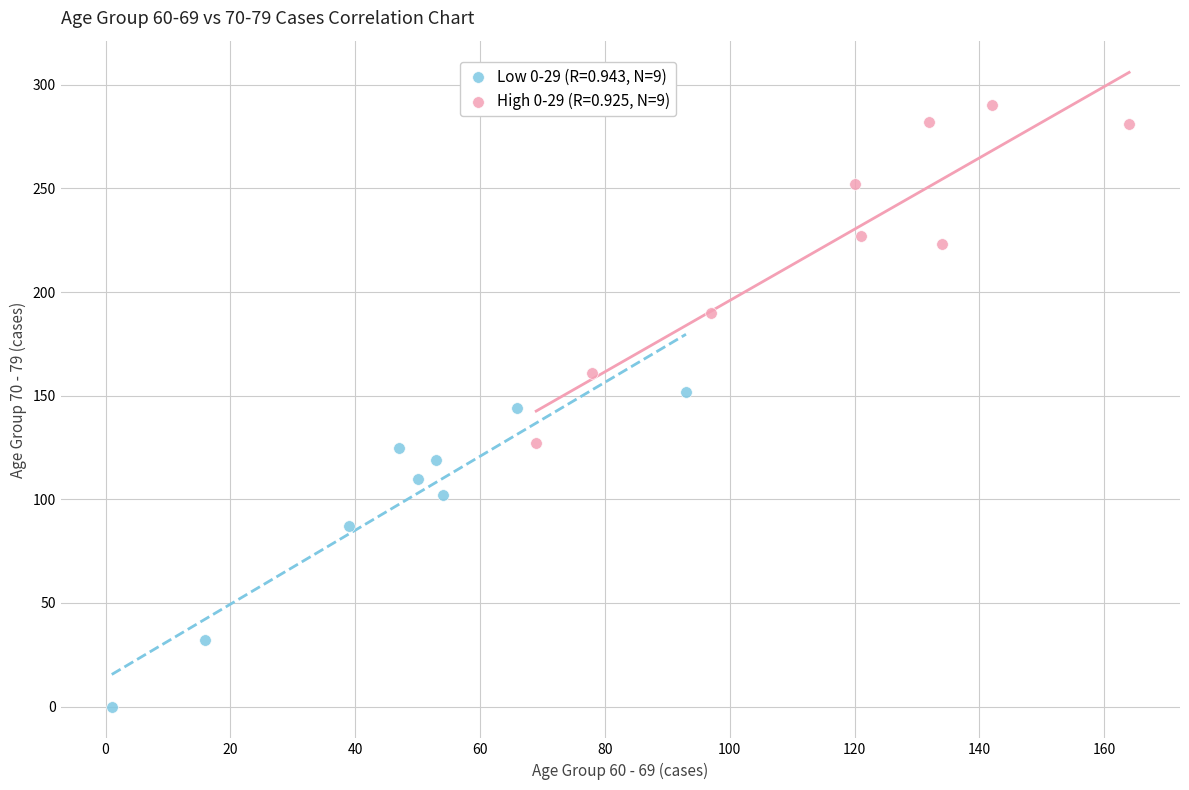

Which series reaches the maximum Y coordinate?

High 0-29 (R=0.925, N=9)